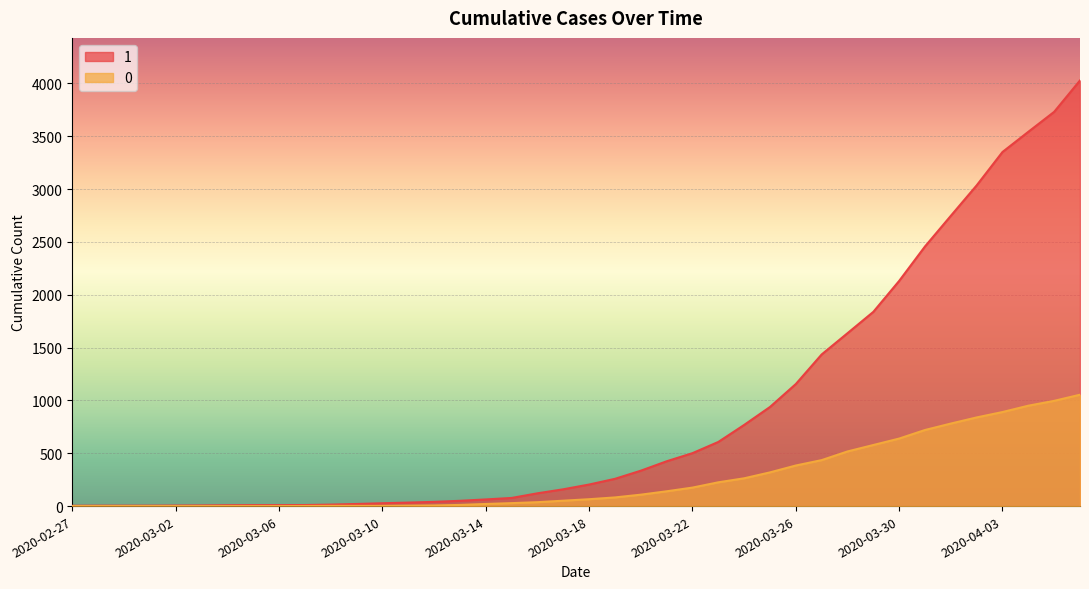

Which has a higher value, 2020-03-26 or 2020-04-01?

2020-04-01